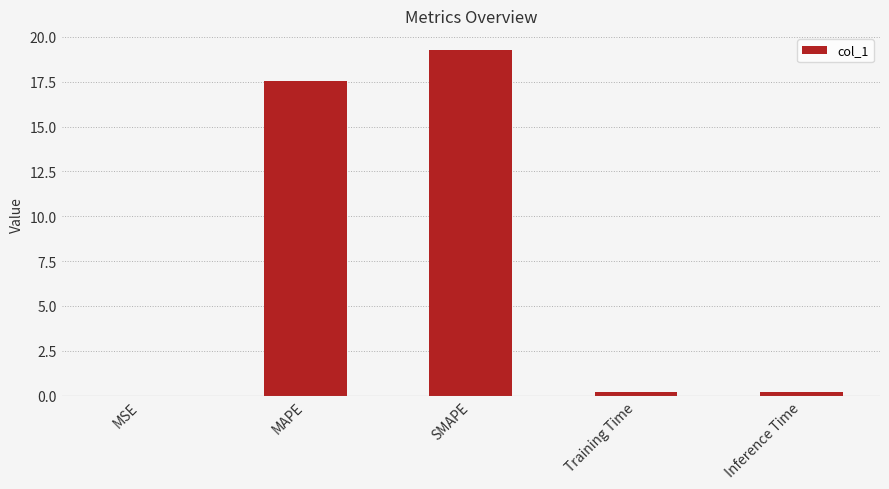

Which category has the highest value across all series?

SMAPE